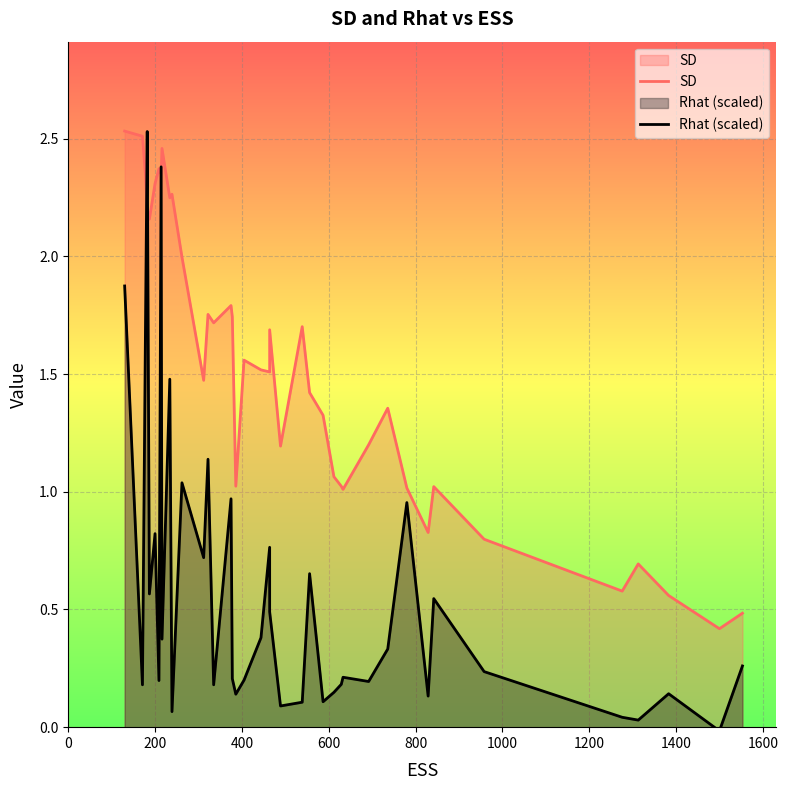

What is the difference between the maximum and minimum values in the SD series?

2.1